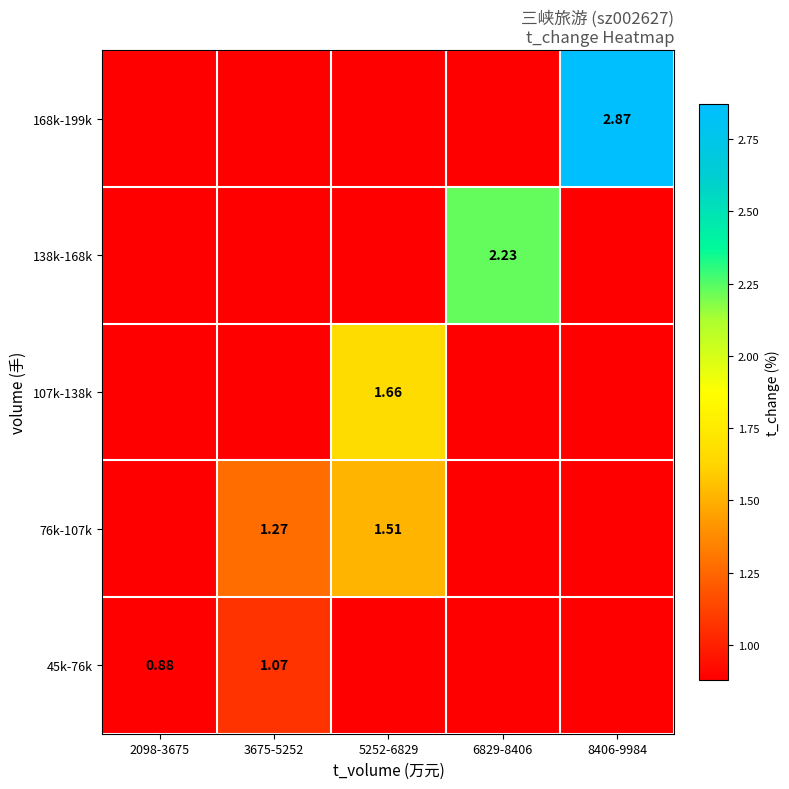

Is it true that 76k-107k equals 2.5 at 5252-6829?

False